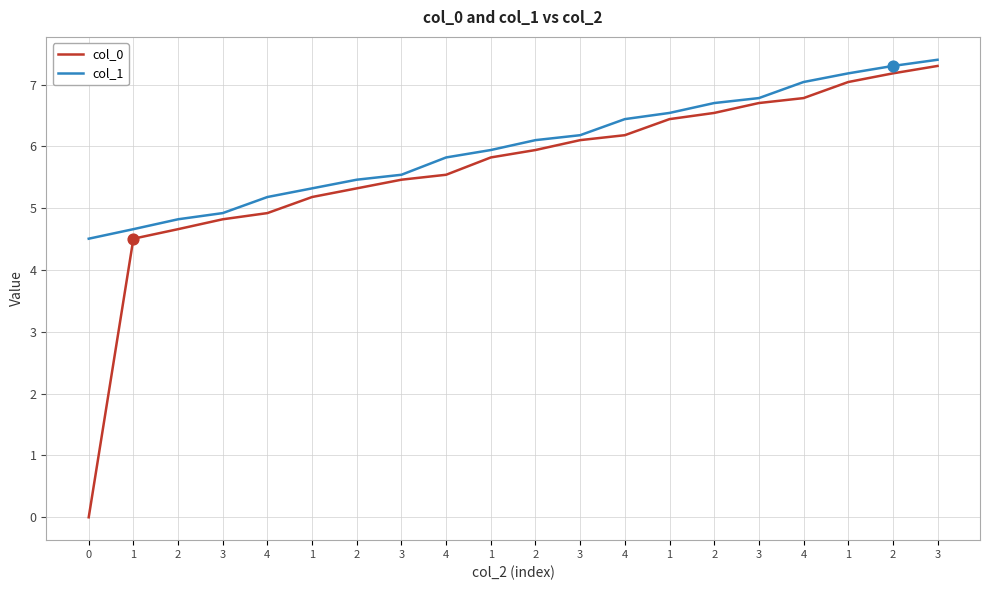

At which category is the sum across all series the highest?

3